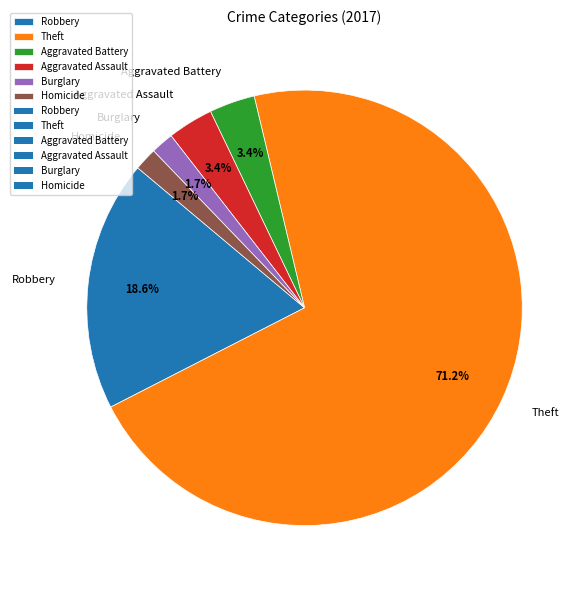

To the nearest percent, what percentage of the pie is Aggravated Battery?

3%